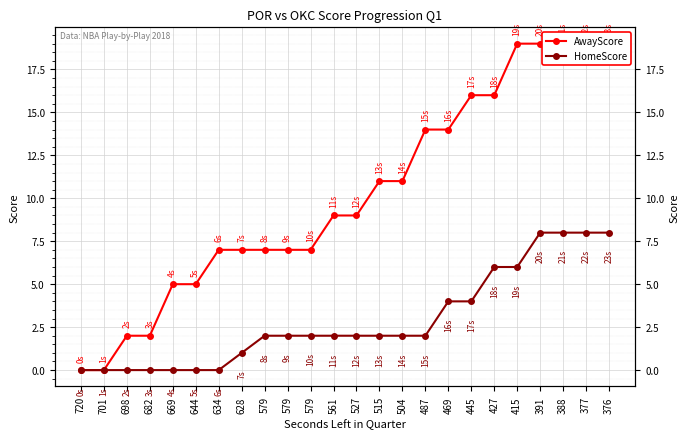

Reading left to right, extract all data points from this chart.

AwayScore: 0	0	2	2	5	5	7	7	7	7	7	9	9	11	11	14	14	16	16	19	19	19	19	19
HomeScore: 0	0	0	0	0	0	0	1	2	2	2	2	2	2	2	2	4	4	6	6	8	8	8	8